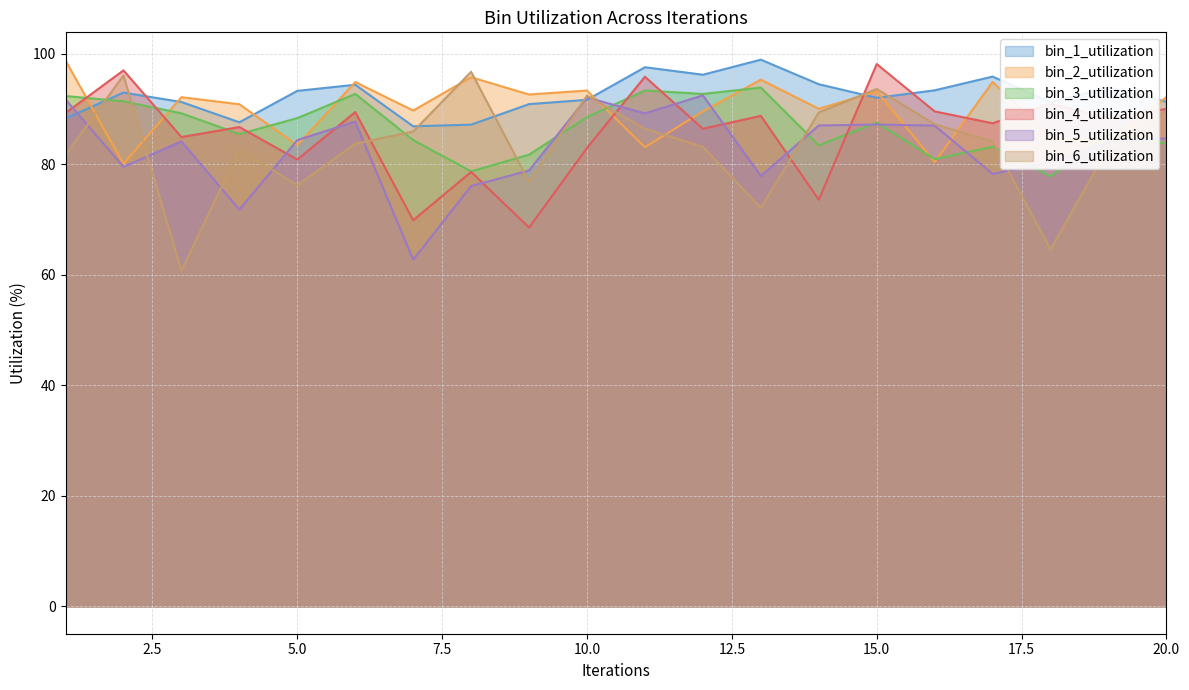

Between which two adjacent categories do bin_4_utilization and bin_6_utilization first intersect?

6 and 7